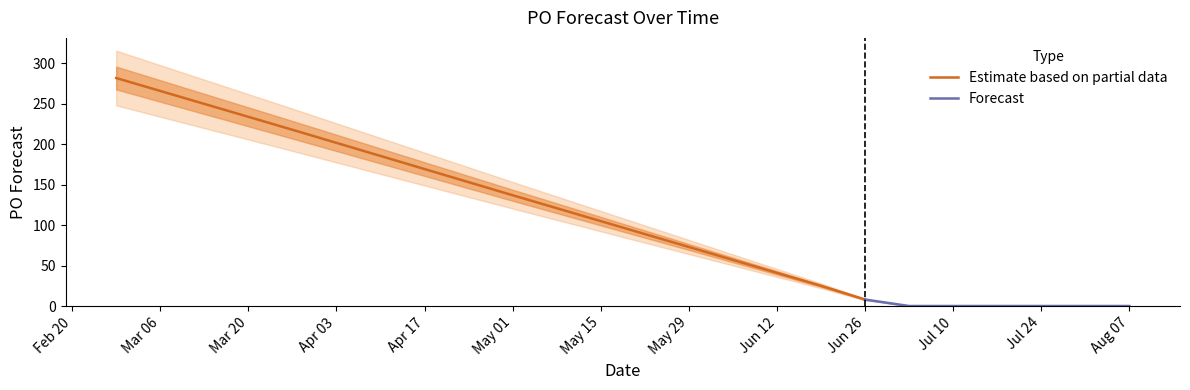

What is the sum of all values?

1034